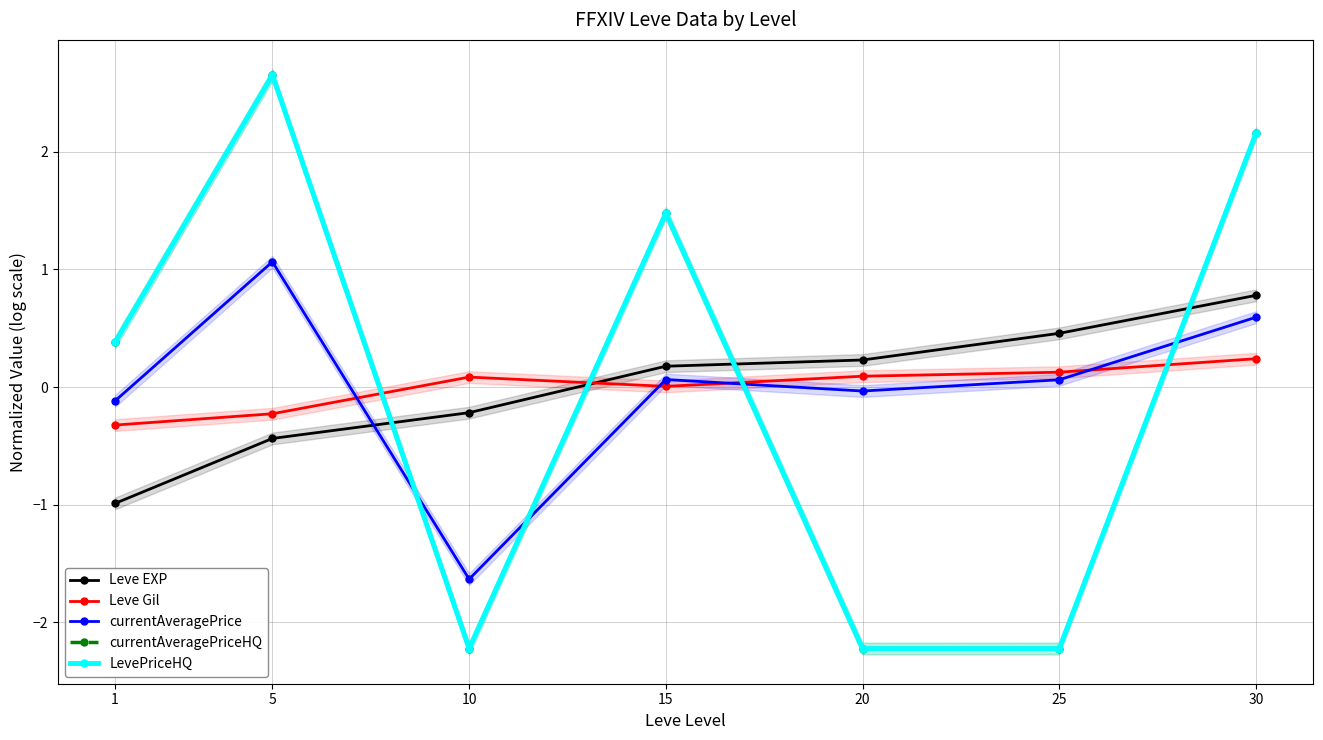

Between 10 and 25, which series saw the biggest shift?

currentAveragePrice